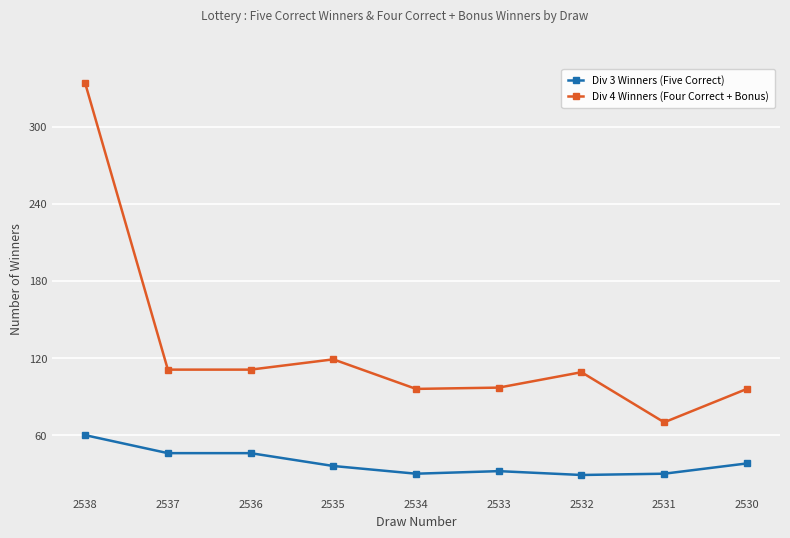

Which category has the lowest value in the Div 4 Winners (Four Correct + Bonus) series?

2531